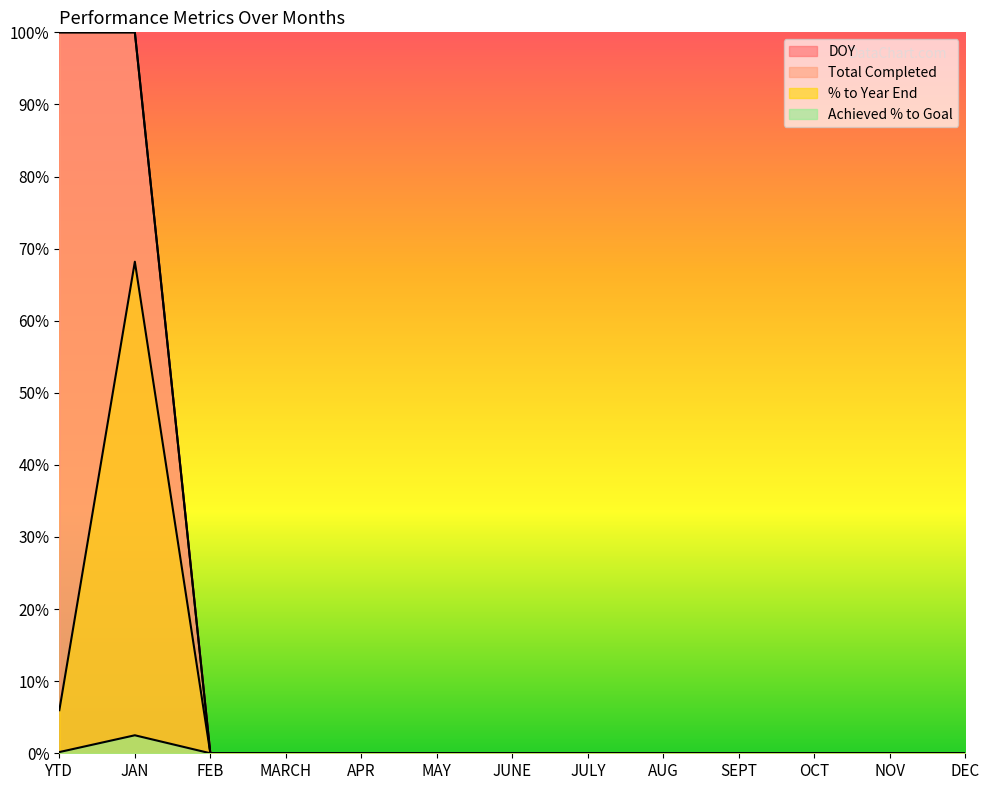

What are all the series names shown in the legend?

DOY, Total Completed, Achieved % to Goal, % to Year End